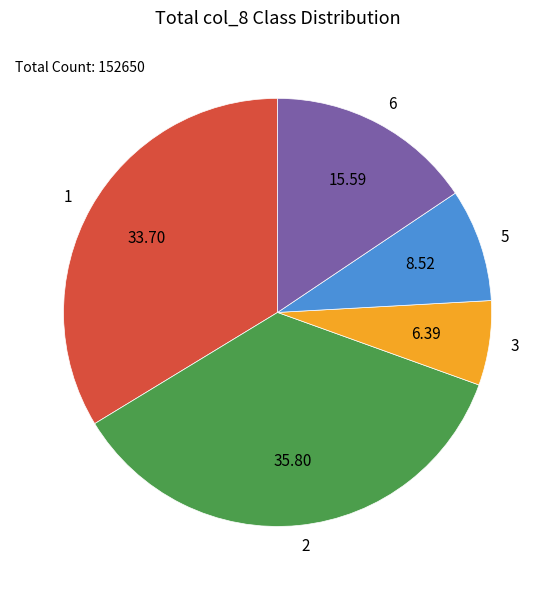

What is the smallest slice in the pie chart?

3